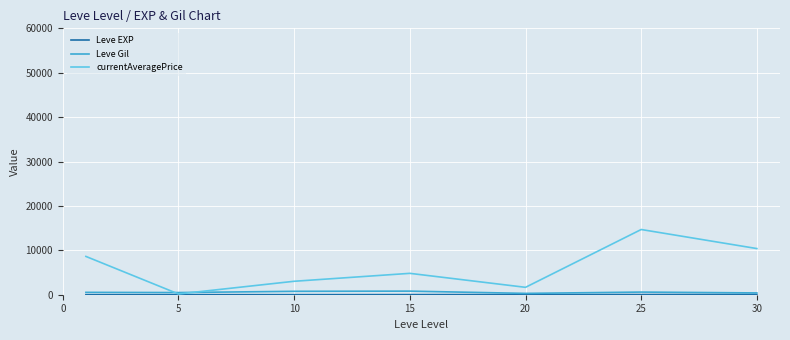

Which series has the widest spread of values?

currentAveragePrice